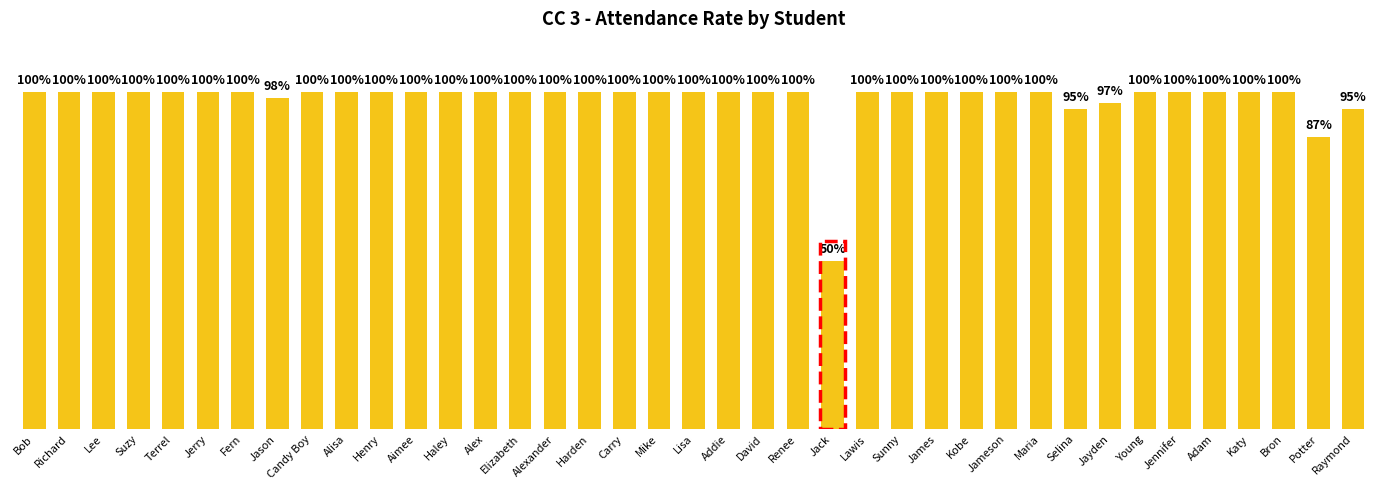

Are the bars horizontal?

No